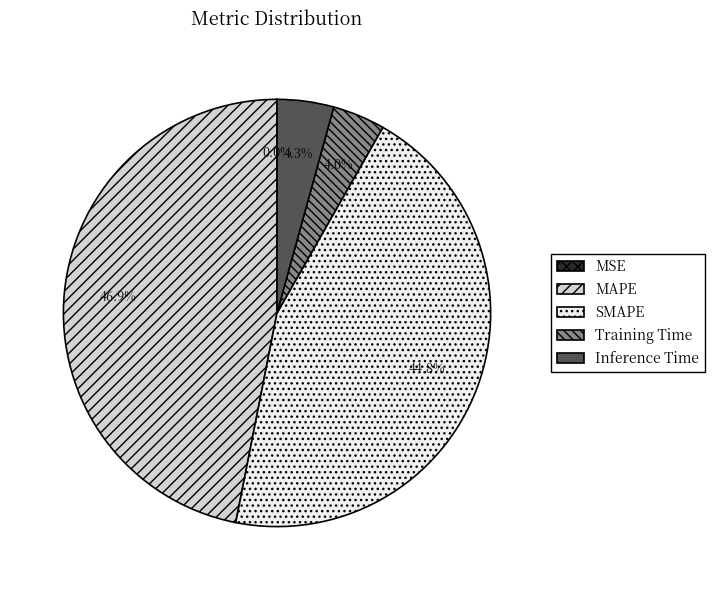

Which category has the biggest portion of the pie?

MAPE